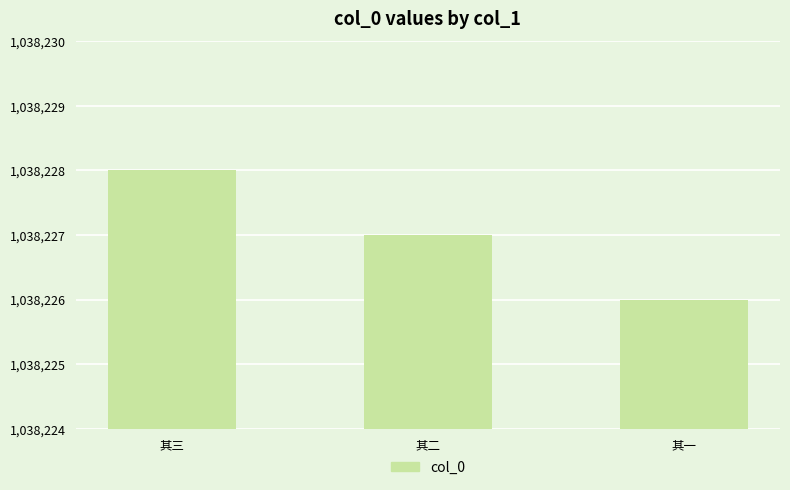

What position from the right is 其一?

1